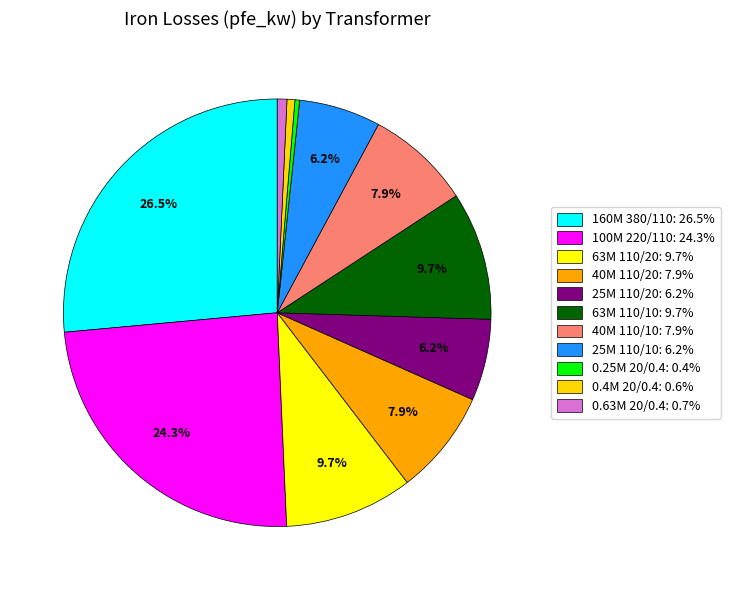

Which slice is the smallest?

0.25 MVA 20/0.4 kV